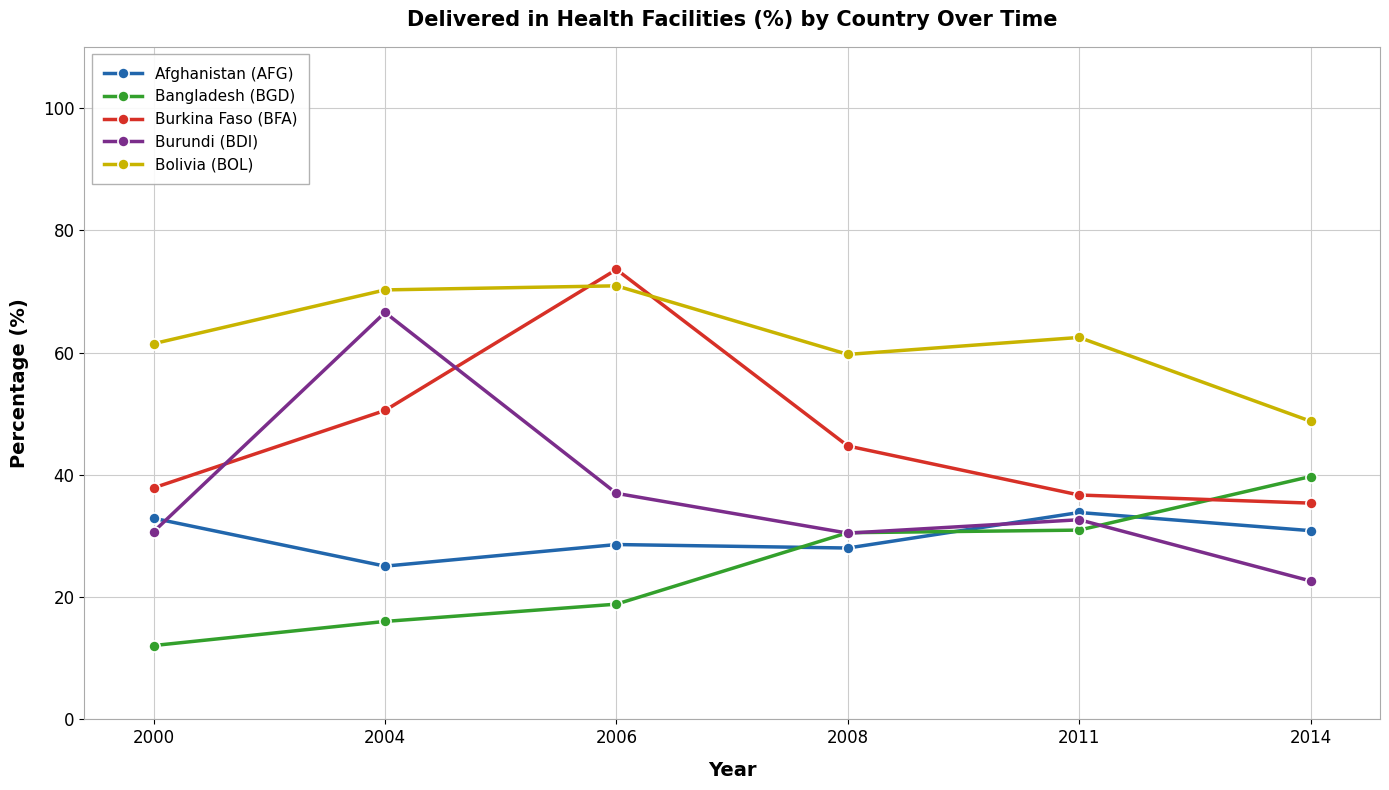

Which category has the highest value in the Burundi (BDI) series?

2004